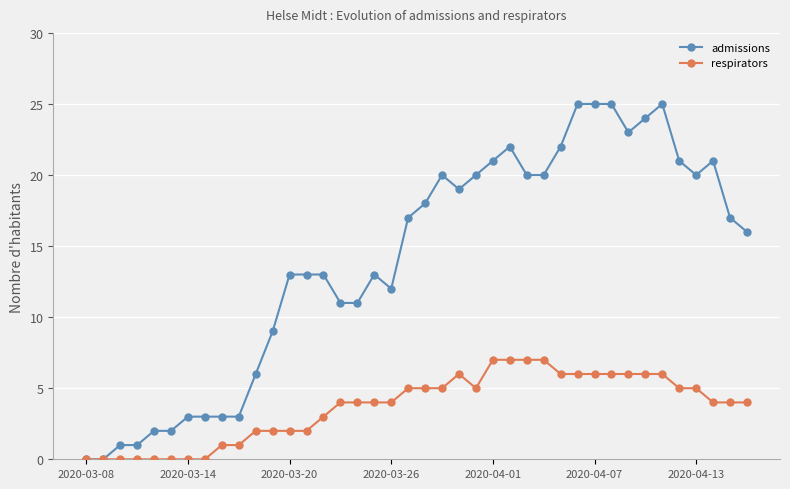

Rank the series by their average value, from lowest to highest.

respirators, admissions